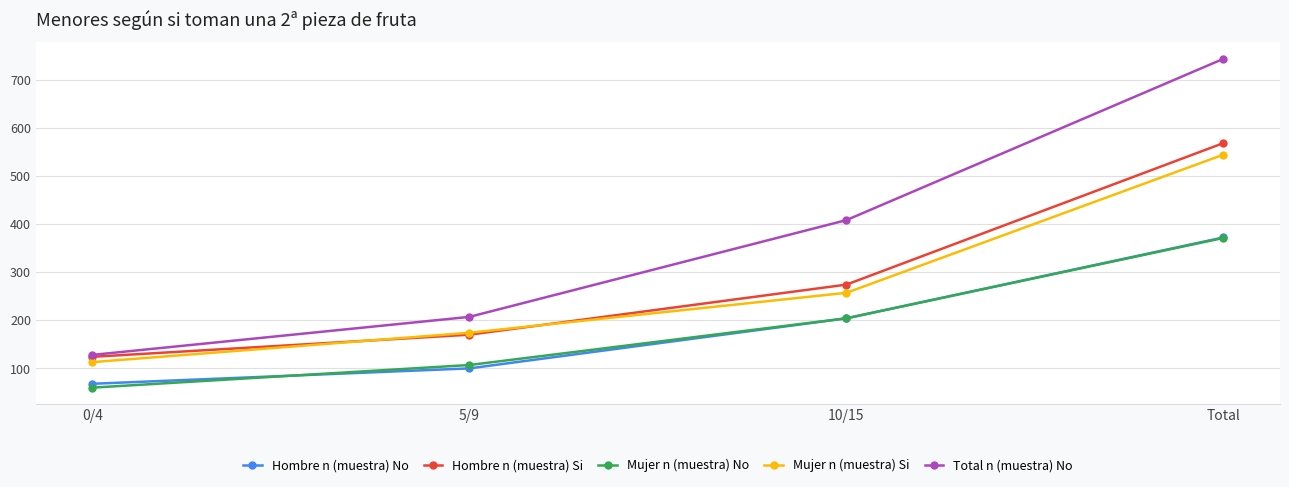

Reading left to right, transcribe all the data shown in this chart.

Hombre n (muestra) No: 68	100	204	372
Hombre n (muestra) Si: 124	170	274	568
Mujer n (muestra) No: 60	107	204	371
Mujer n (muestra) Si: 113	174	257	544
Total n (muestra) No: 128	207	408	743